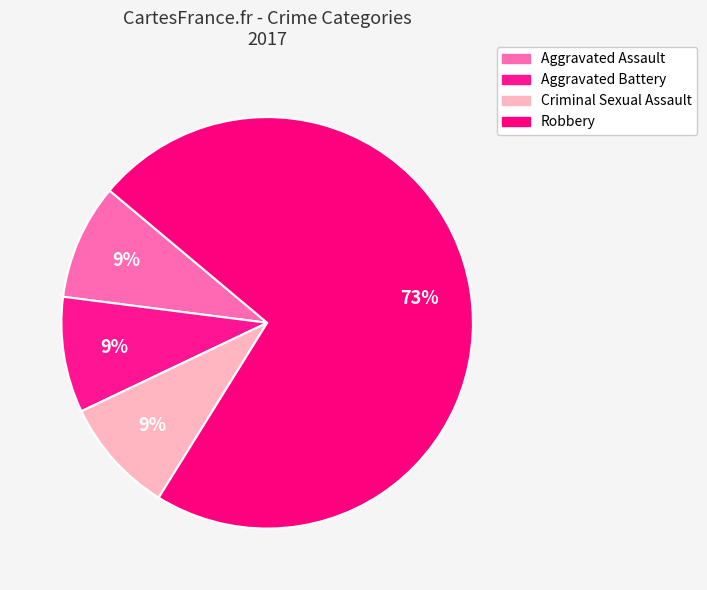

How many slices are in this pie chart?

4